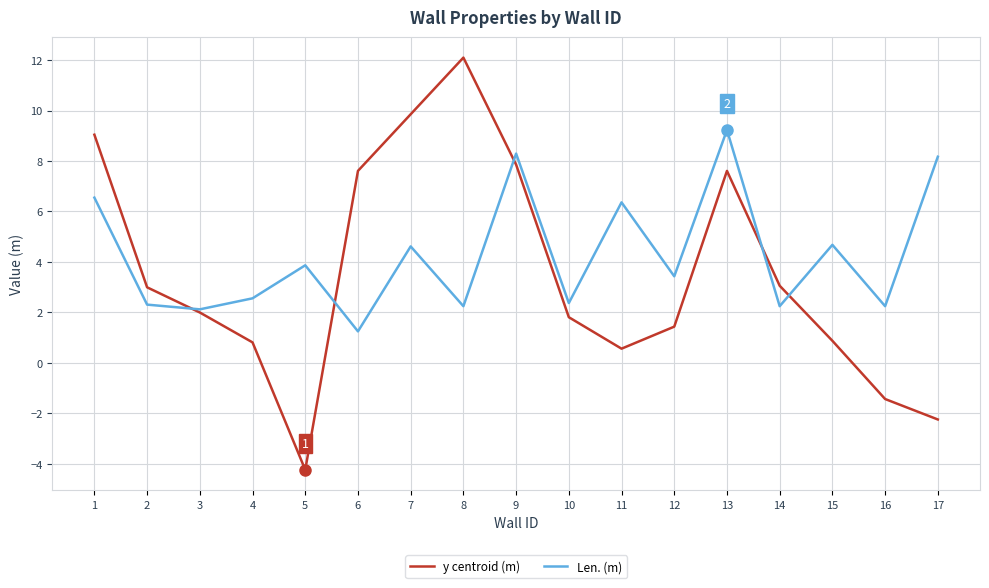

Is it true that Len. (m) equals 8.3 at 9?

True